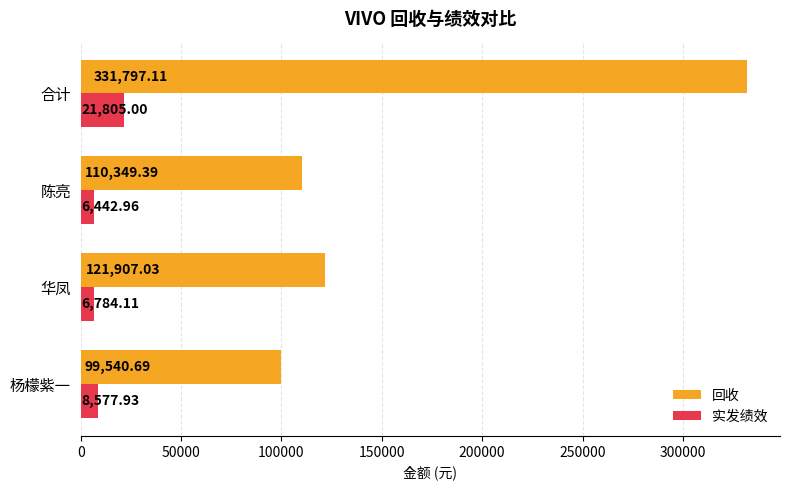

What is the total value across all series at 华凤?

128691.1